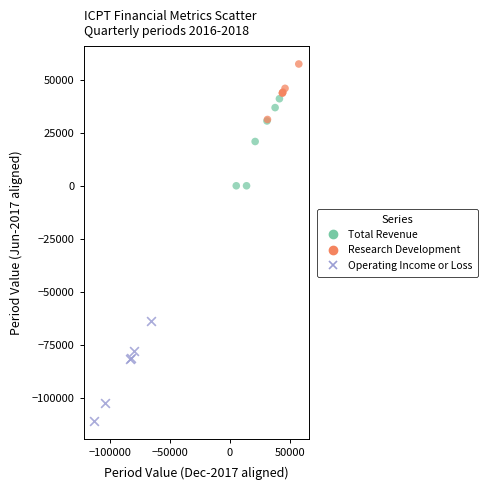

What are all the series names shown in the legend?

Total Revenue, Research Development, Operating Income or Loss